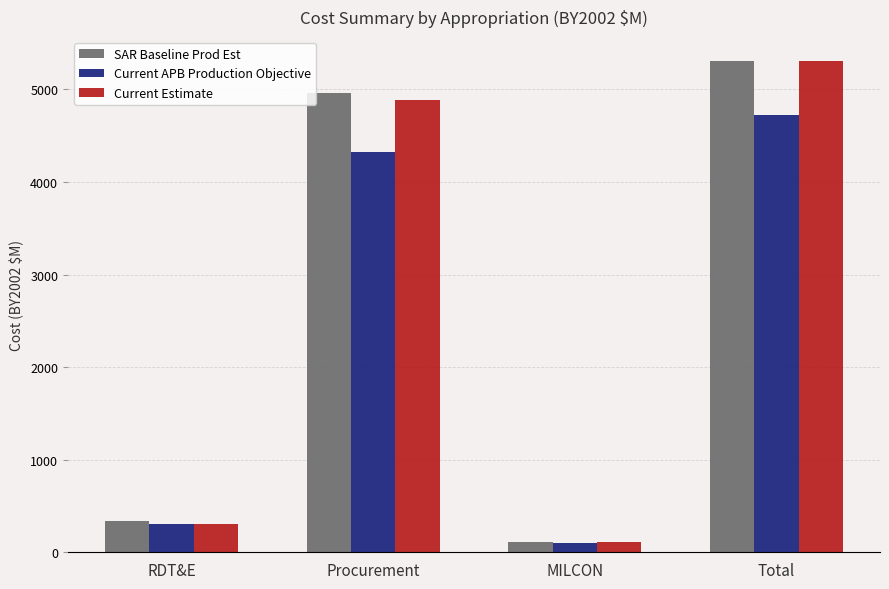

Reading right to left, list all the values displayed in this chart.

SAR Baseline Prod Est: 5301.2	114.2	4963.6	332.6
Current APB Production Objective: 4727.0	95.8	4322.5	308.7
Current Estimate: 5301.2	110.5	4889.4	301.3